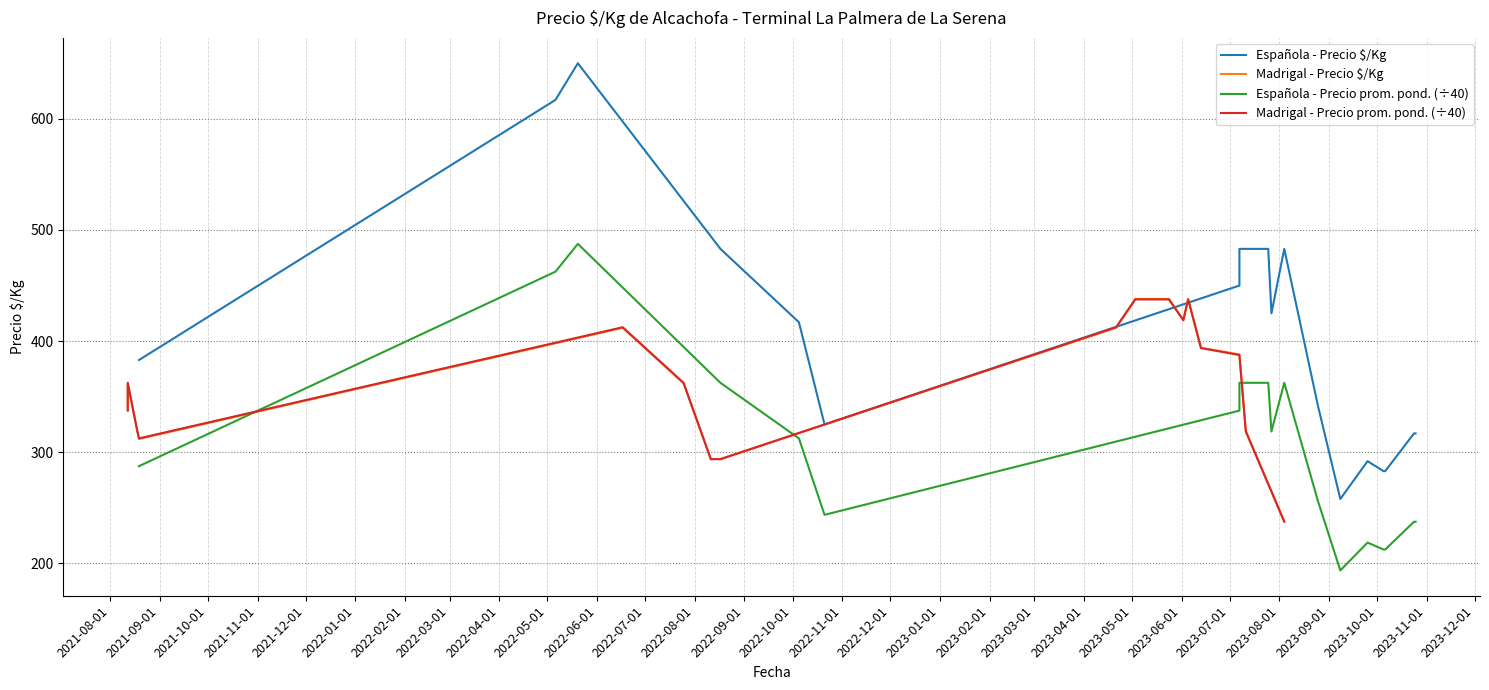

What is the average value of the Madrigal - Precio prom. pond. (÷40) series?

363.4